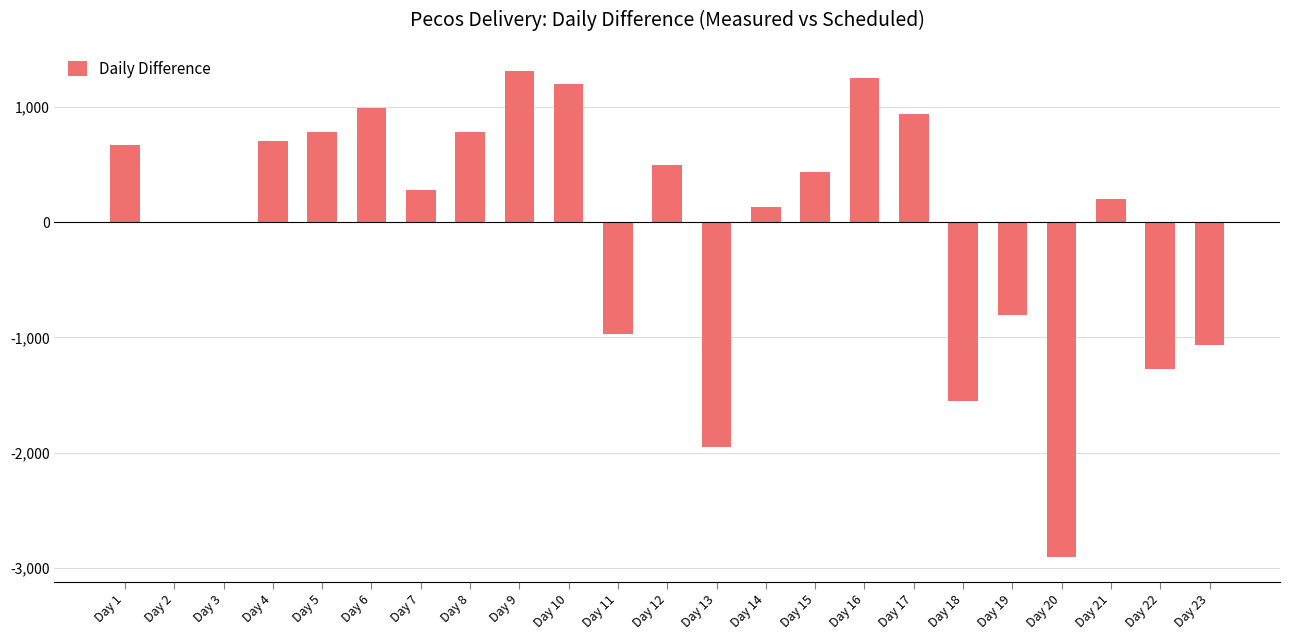

True or false: the data shows -1549 at Day 18.

True